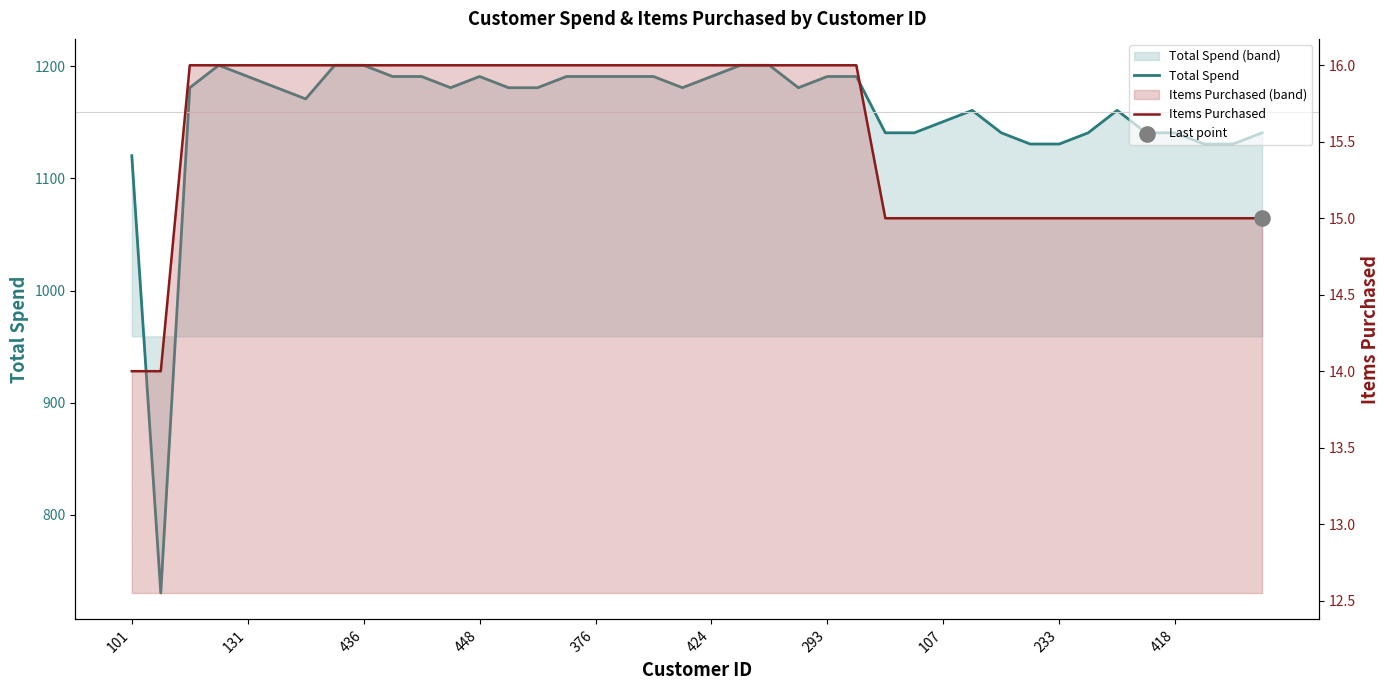

What is the total value across all series at 37?

1145.6